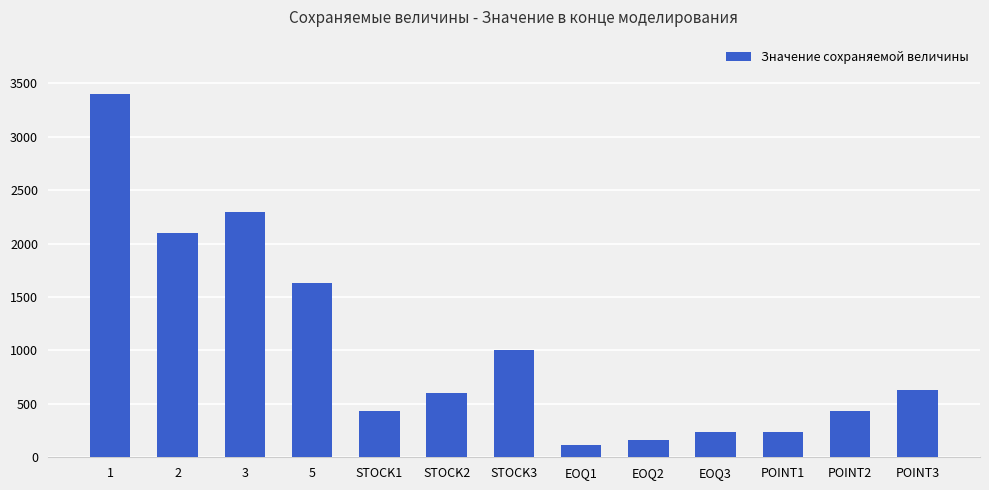

What is the average value?

1021.4